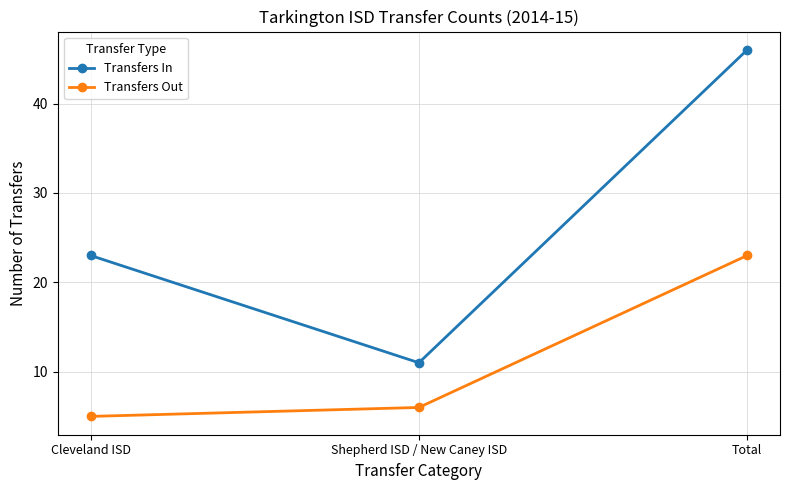

Which category has the lowest value across all series?

Cleveland ISD